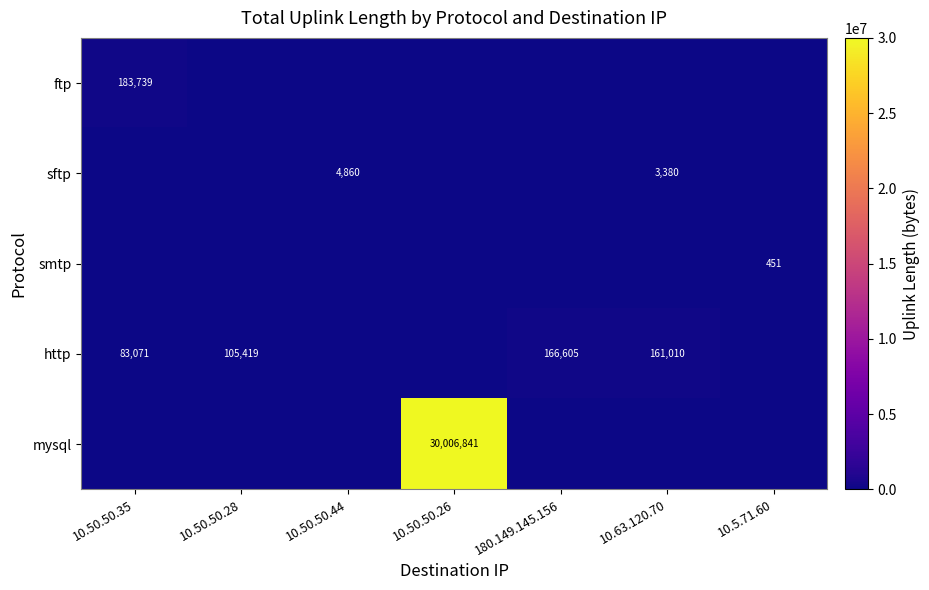

The ftp series shows 324055 at 10.50.50.35. True or false?

False